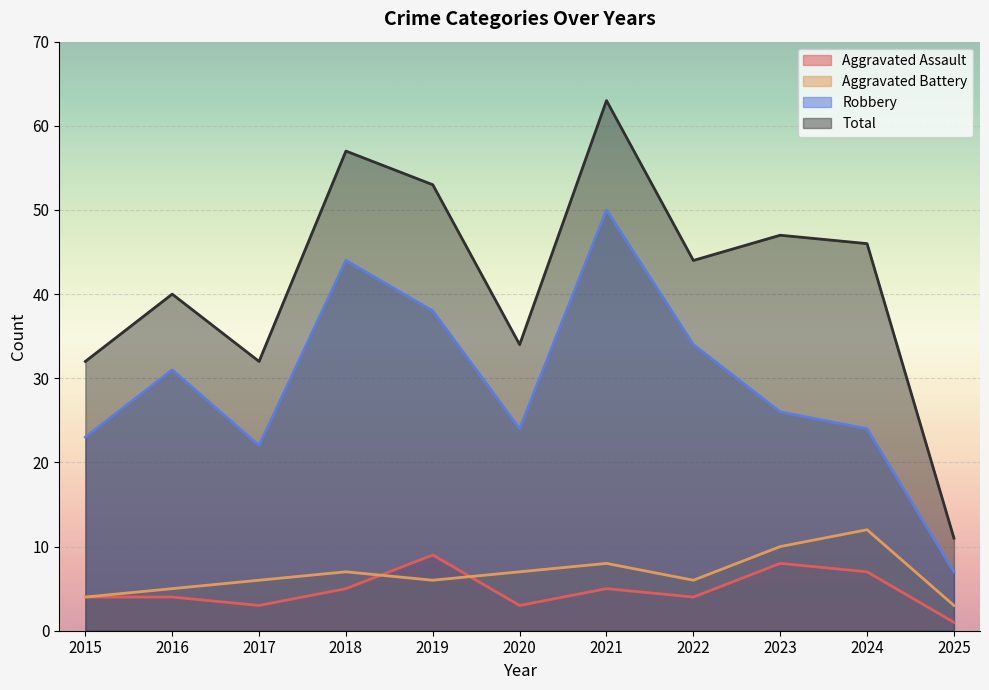

How many lines are shown in the chart?

4